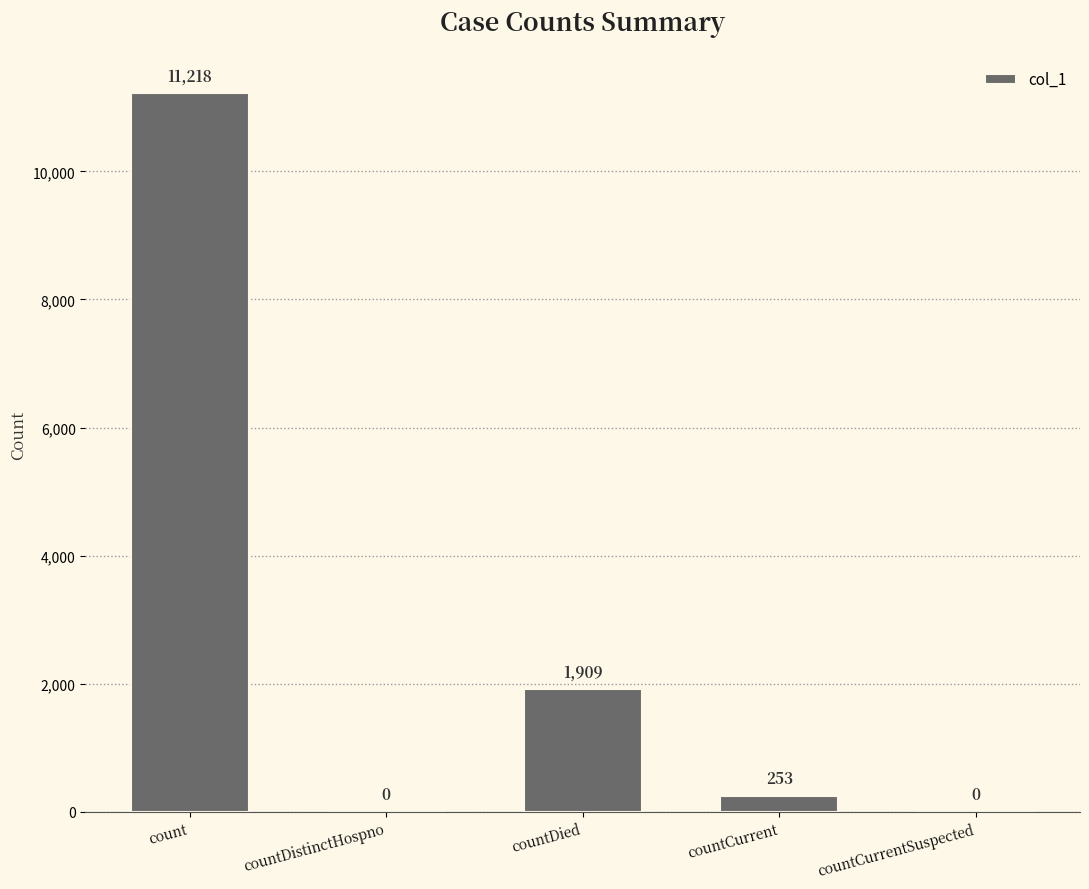

Where is the data nearest to the value 5609?

countDied